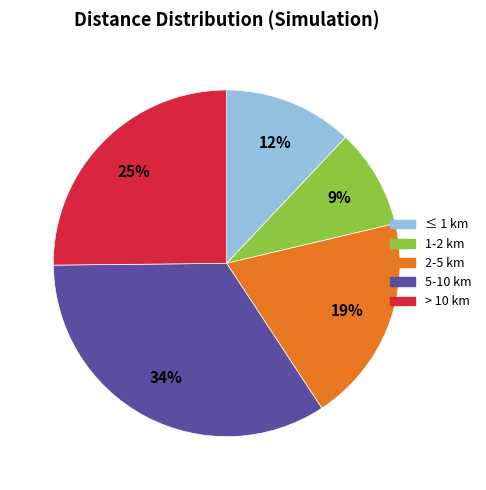

True or false: ≤ 1 km accounts for 12% of the total.

True